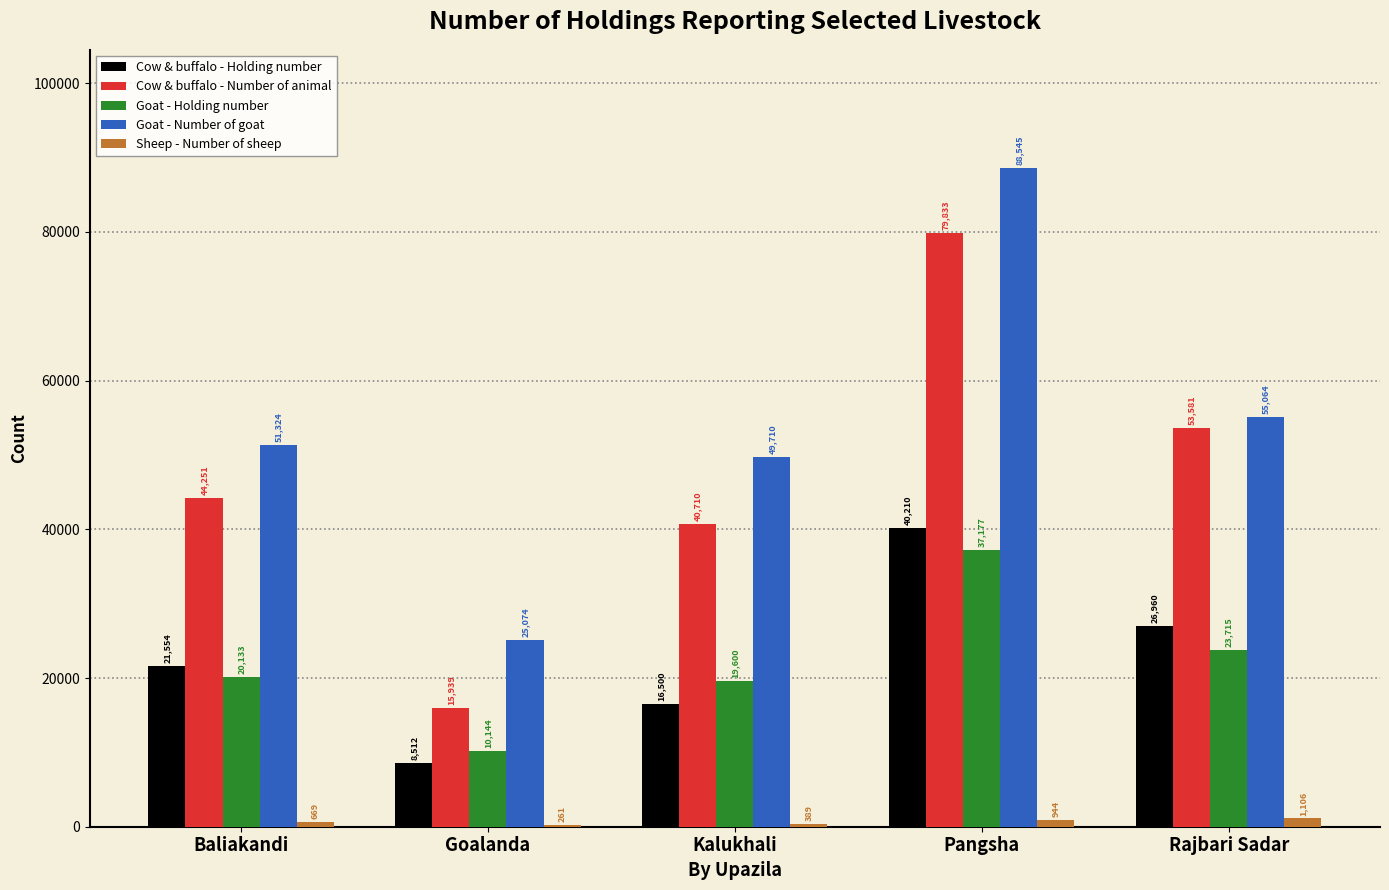

How many groups of bars are there?

5